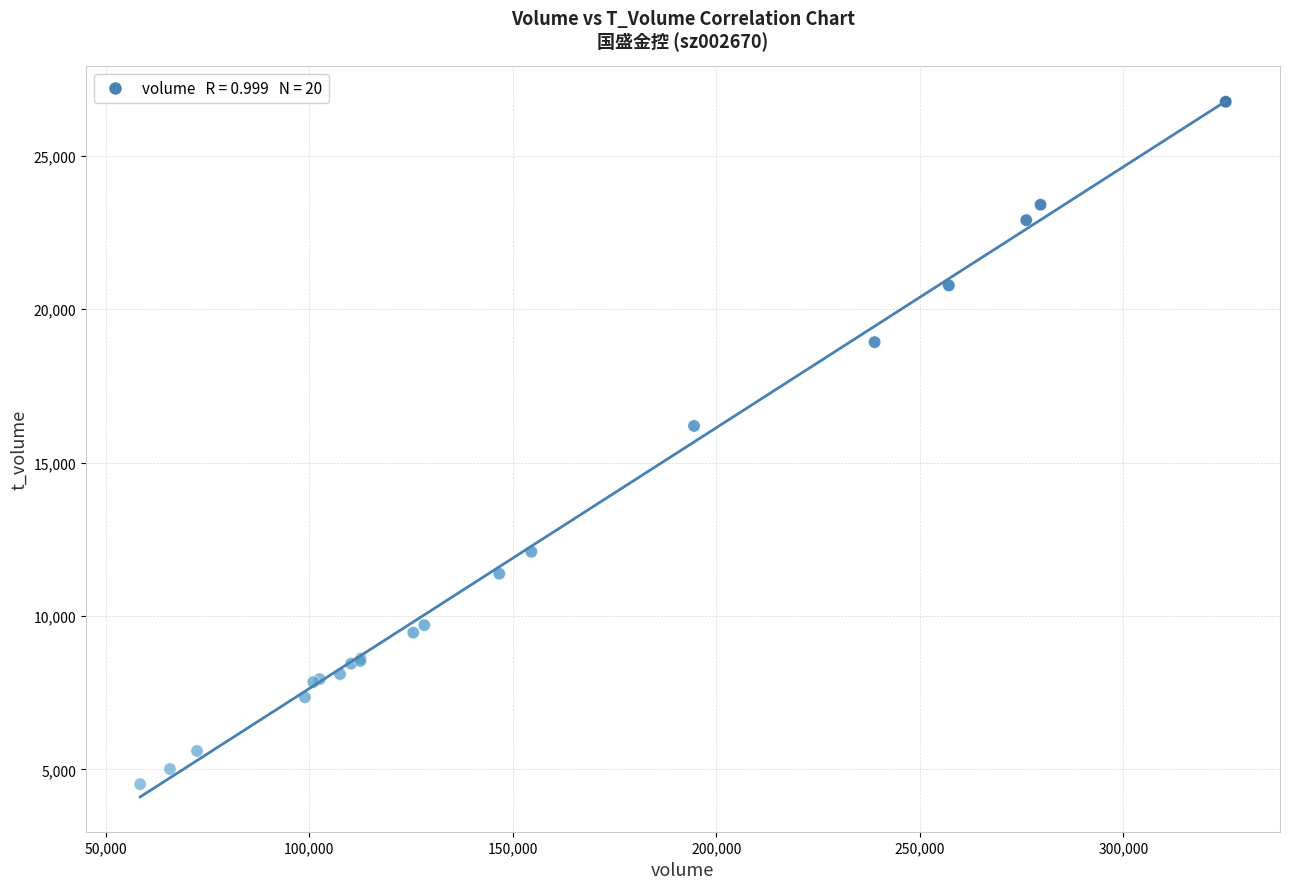

What Y value in the scatter plot is closest to 15641?

16194